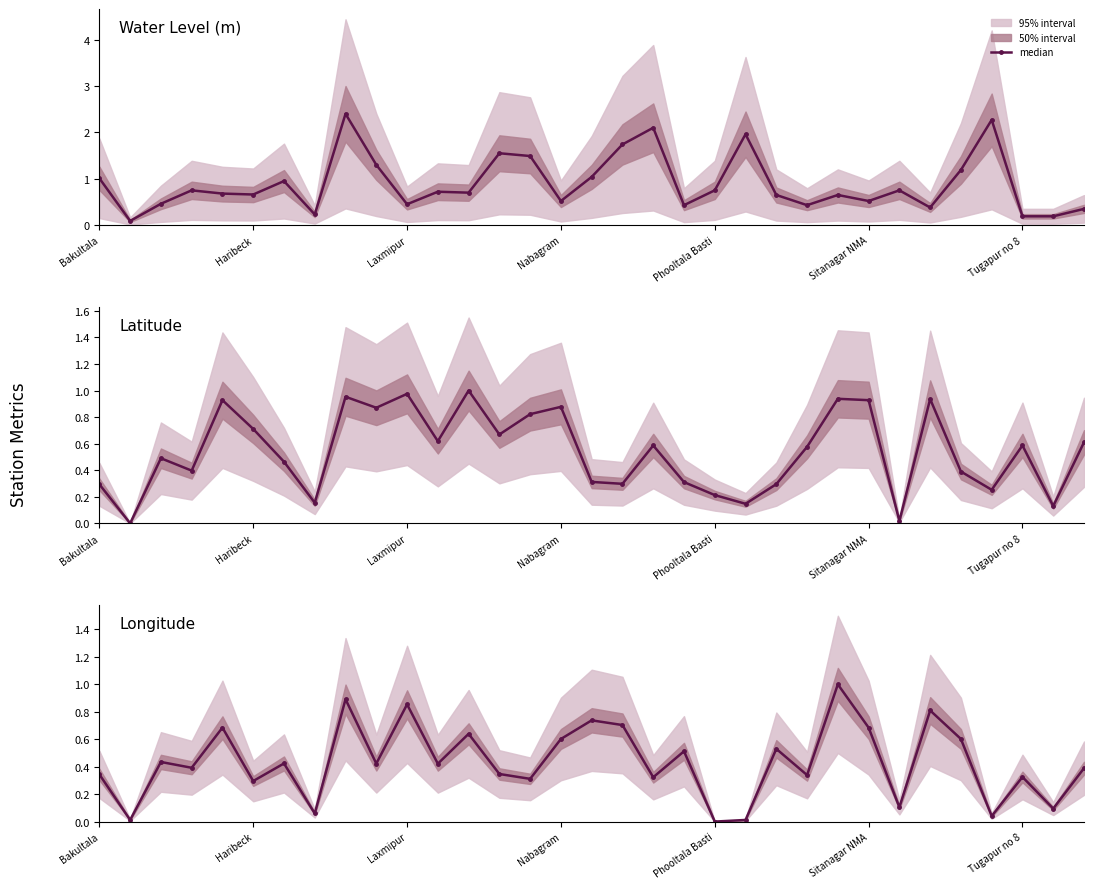

What is the difference between the maximum and second lowest values?

1.0